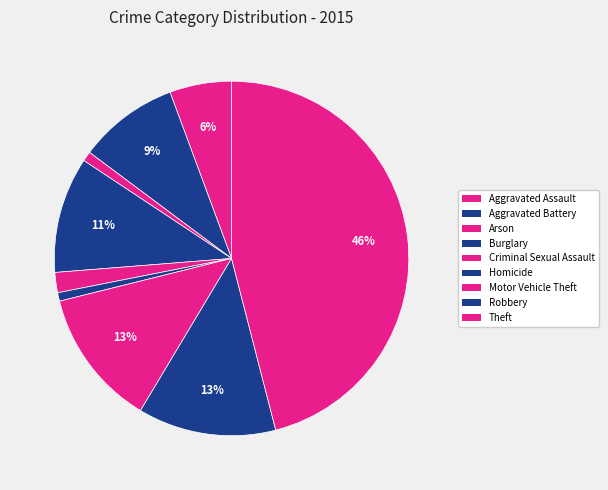

Which slice is the smallest?

Homicide